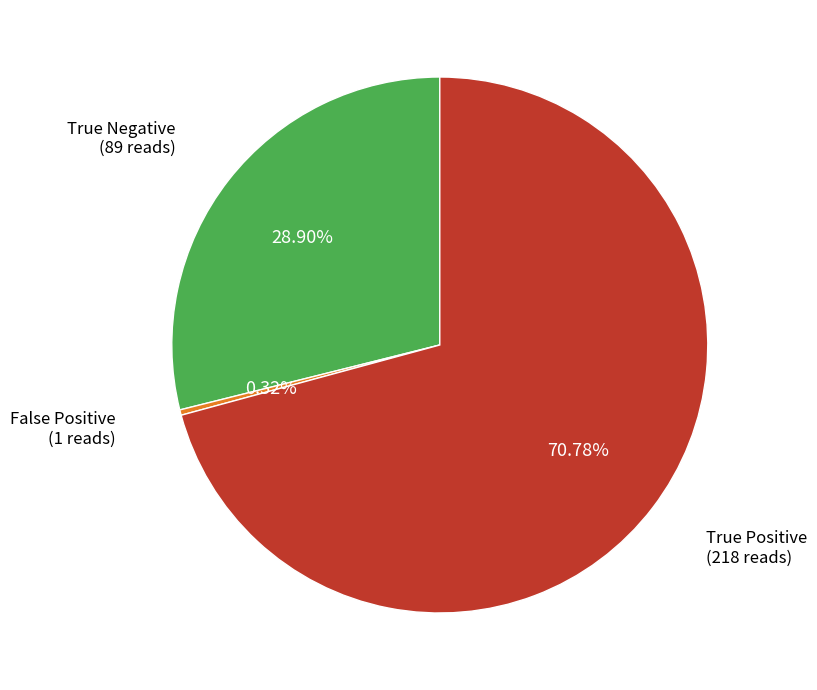

To the nearest percent, what is the average slice percentage?

33%